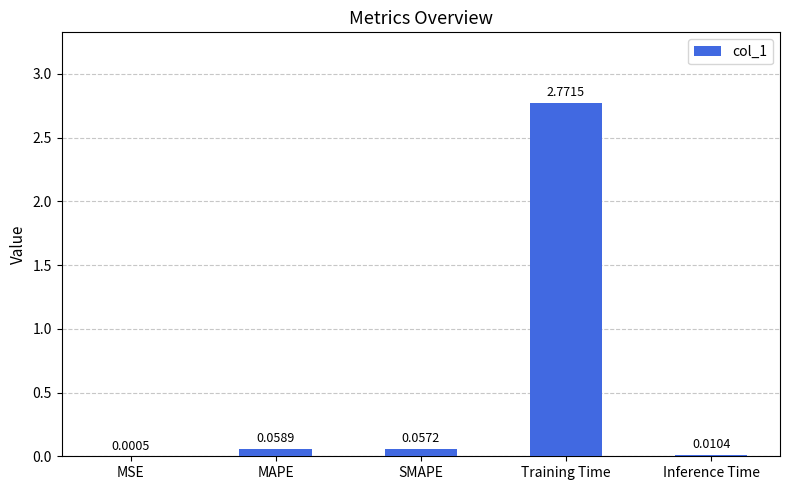

Between MSE and Training Time, which is larger?

Training Time